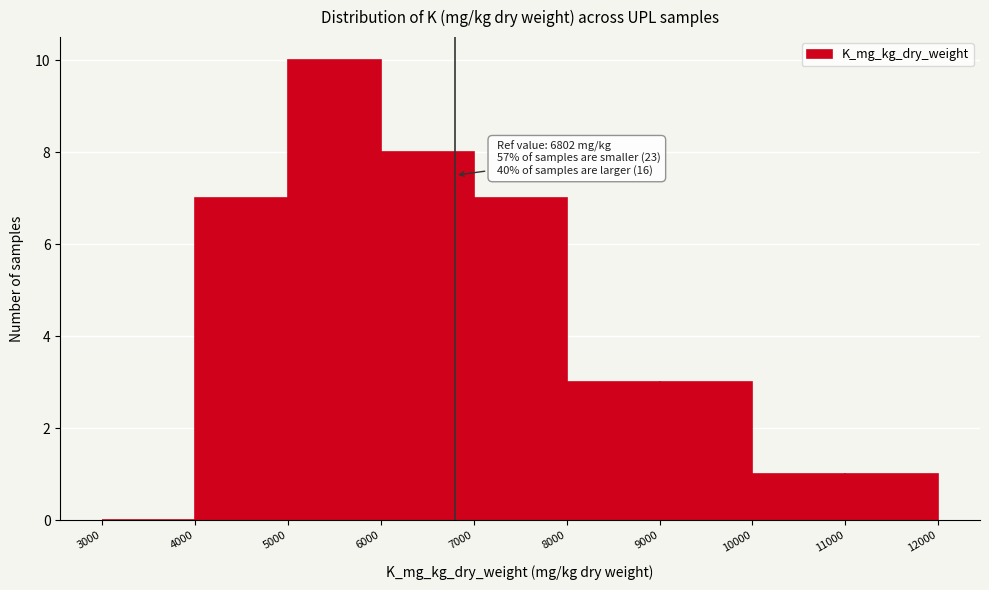

Over which range of the x-axis is the bar tallest?

5000 to 6000